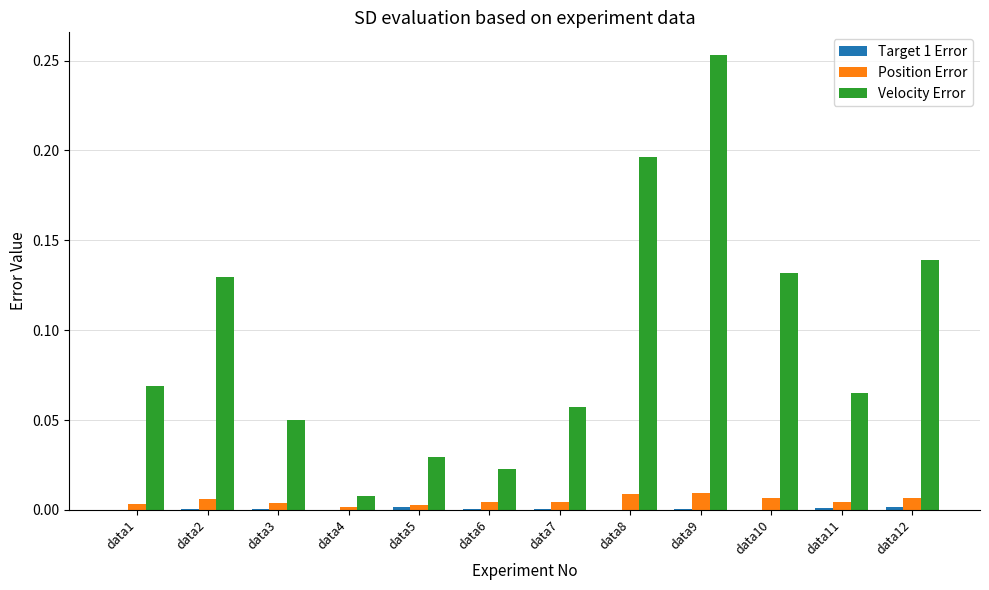

What is the sum of all Velocity Error values?

1.2